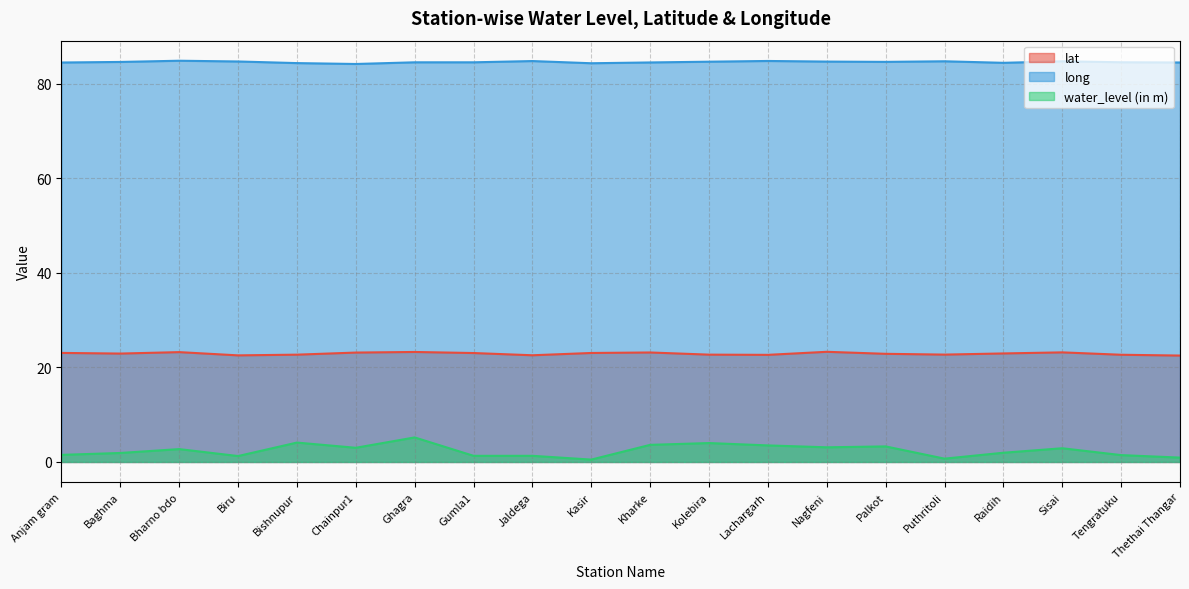

True or false: water_level (in m) and lat intersect in this chart.

False